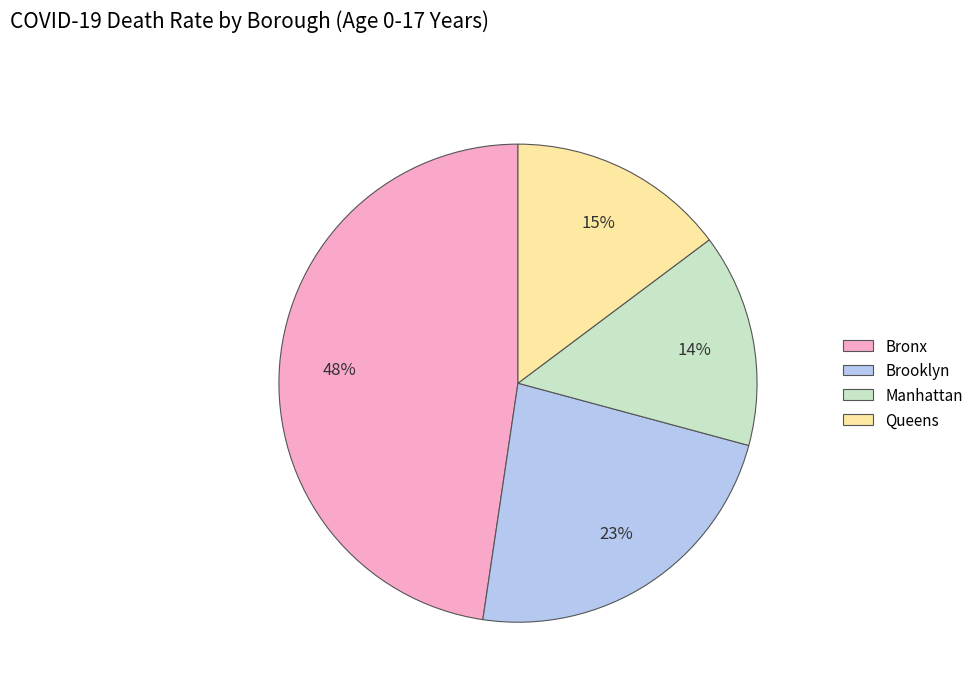

The Brooklyn slice represents 16% of the pie. True or false?

False